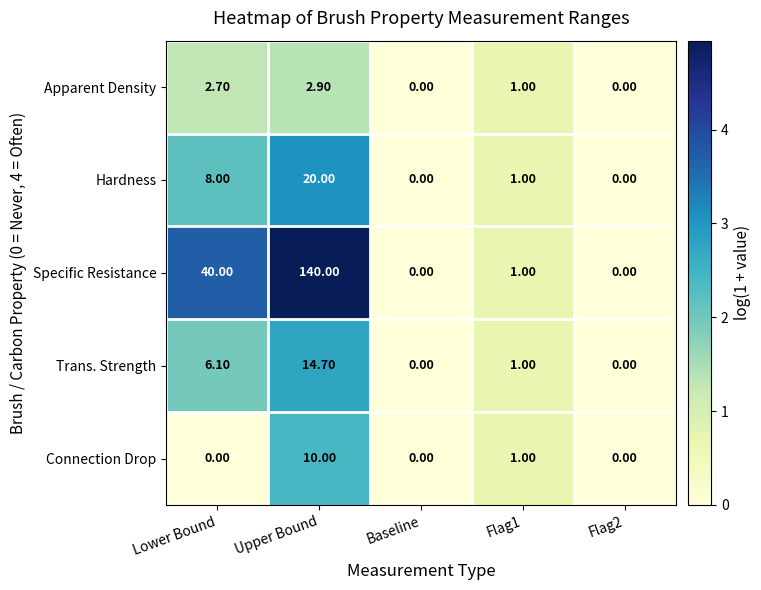

Between Lower Bound and Flag1, which series saw the biggest shift?

Specific Resistance